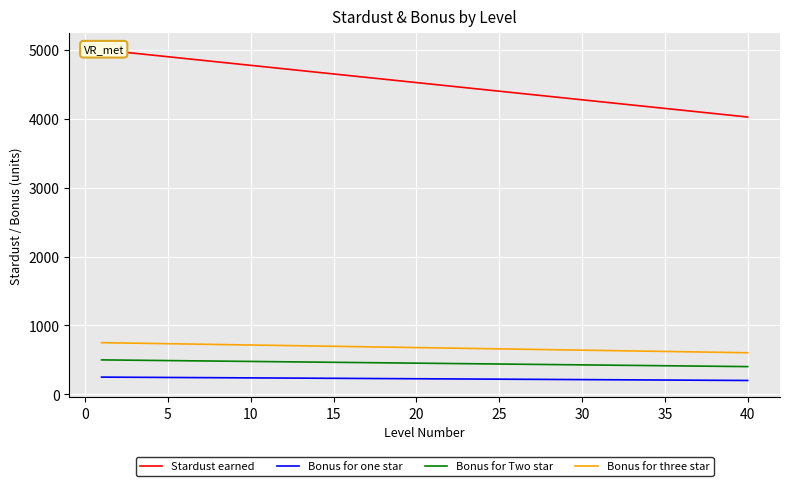

The value of Bonus for Two star at 25 is 440.0. True or false?

True